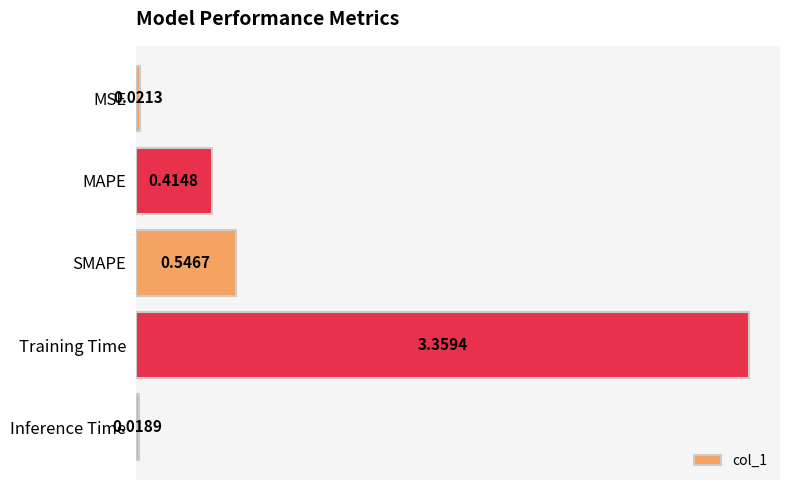

What is the average value?

0.9